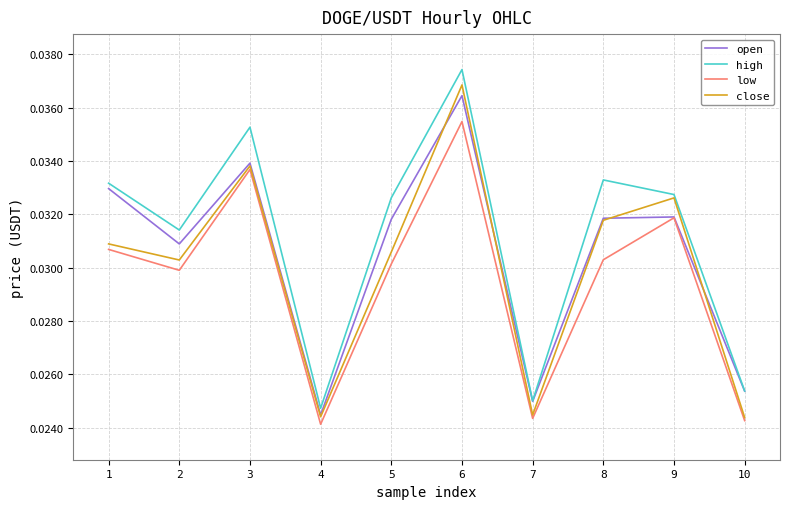

True or false: high and low cross at least once.

False